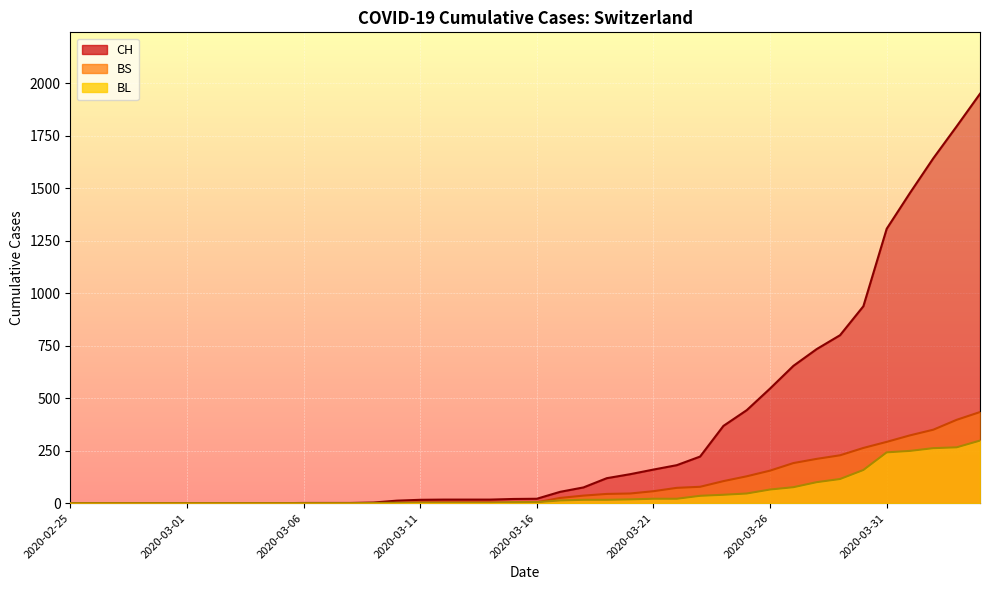

What is the label of the 13th point from the left?

2020-03-08